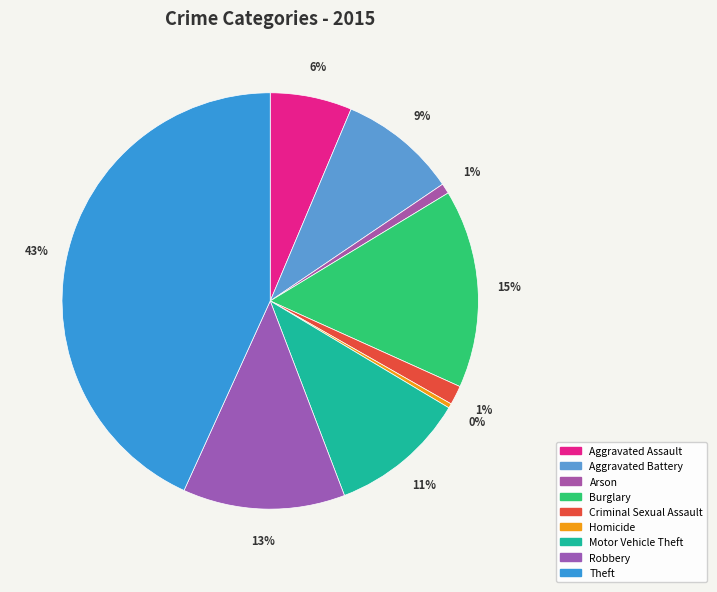

What is the largest slice in the pie chart?

Theft